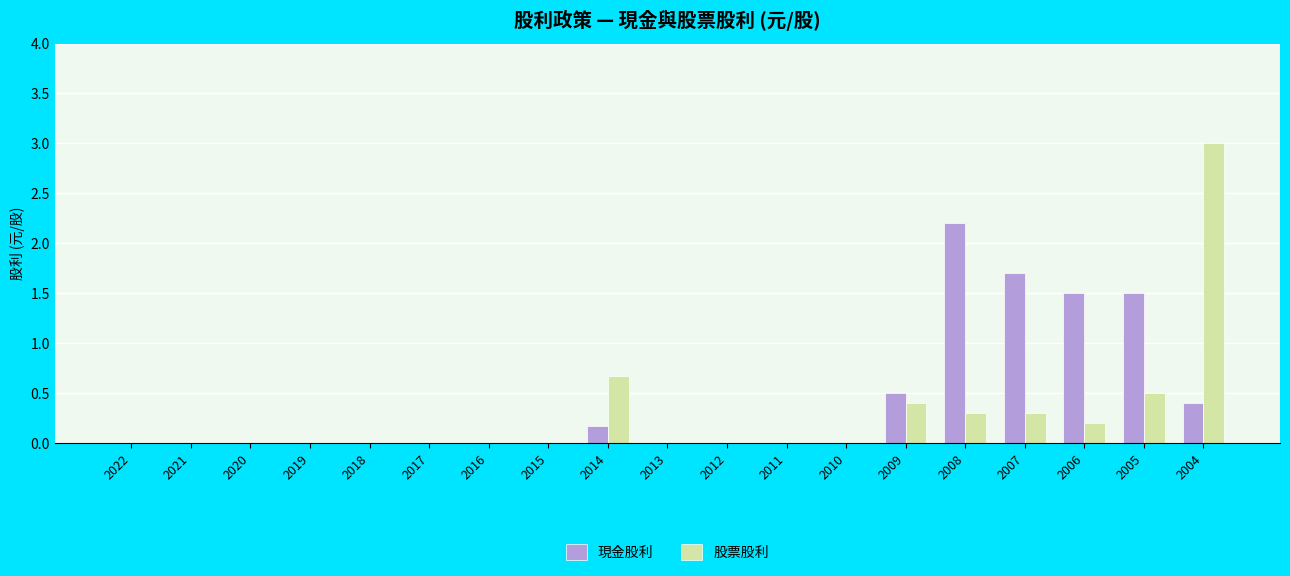

What is the highest value of the 現金股利 series?

2.2